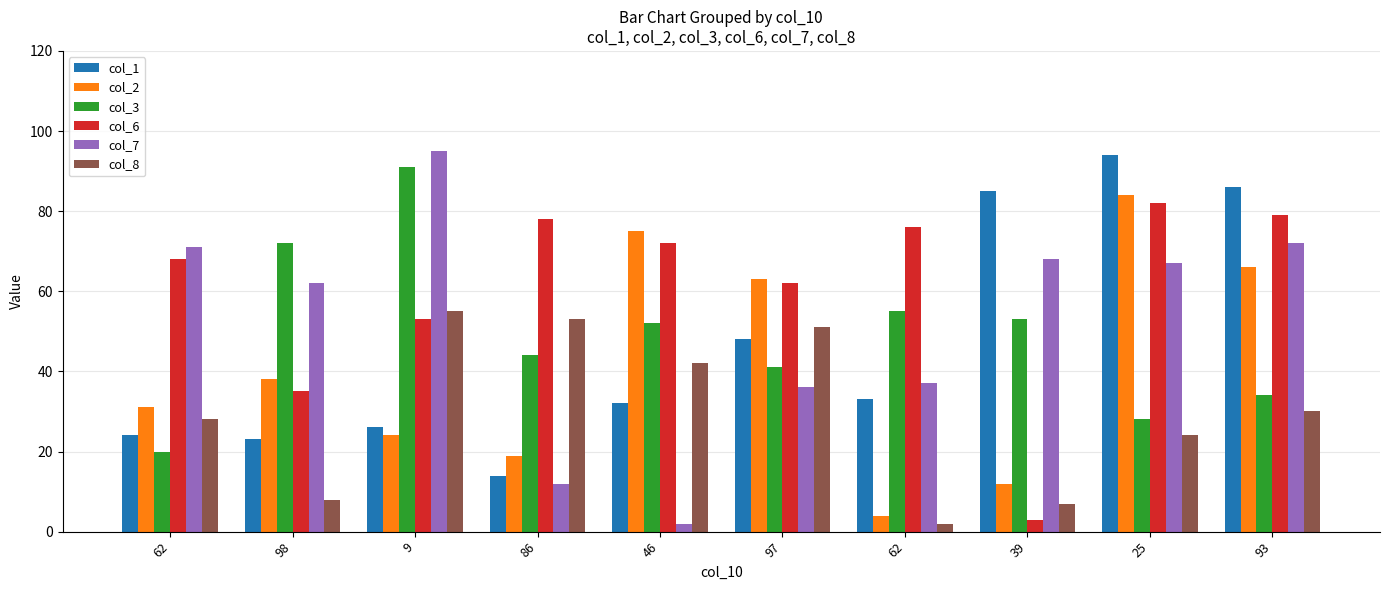

What is the lowest value of the col_3 series?

20